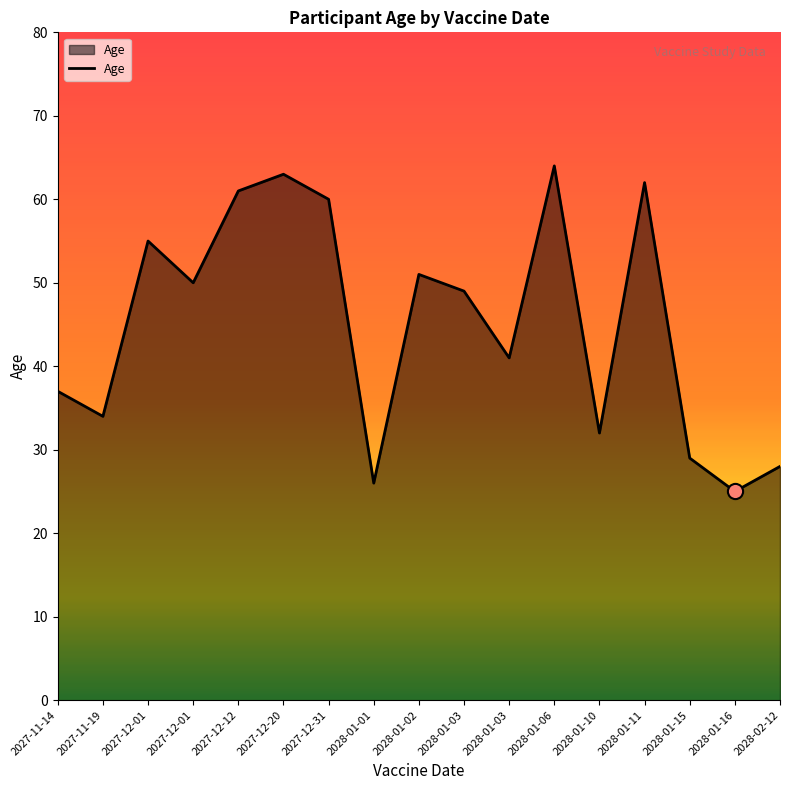

Between 2027-12-31 and 2027-12-20, which is larger?

2027-12-20